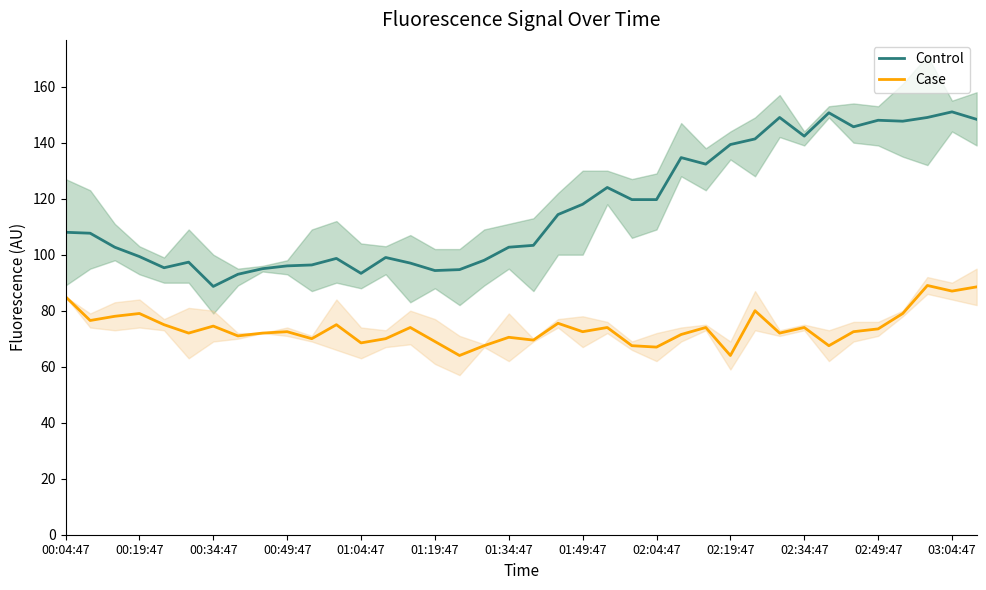

What is the value of the Case point at the 13th from the left?

68.5